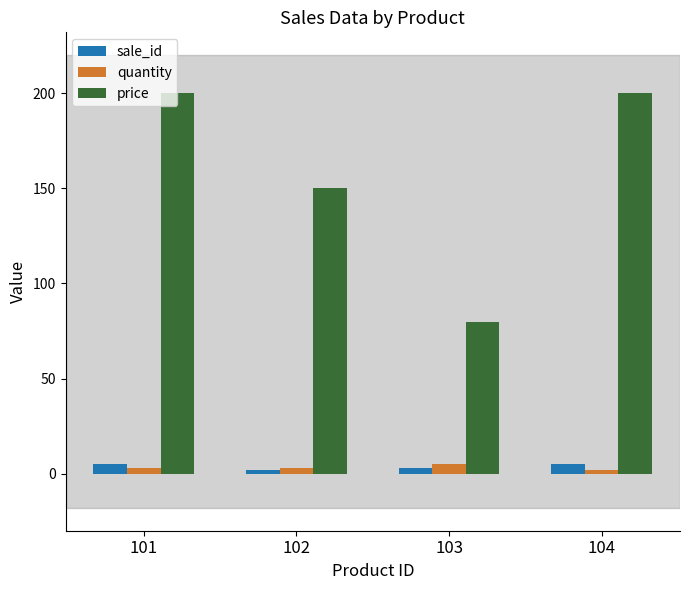

At how many categories does at least one series exceed 39?

4